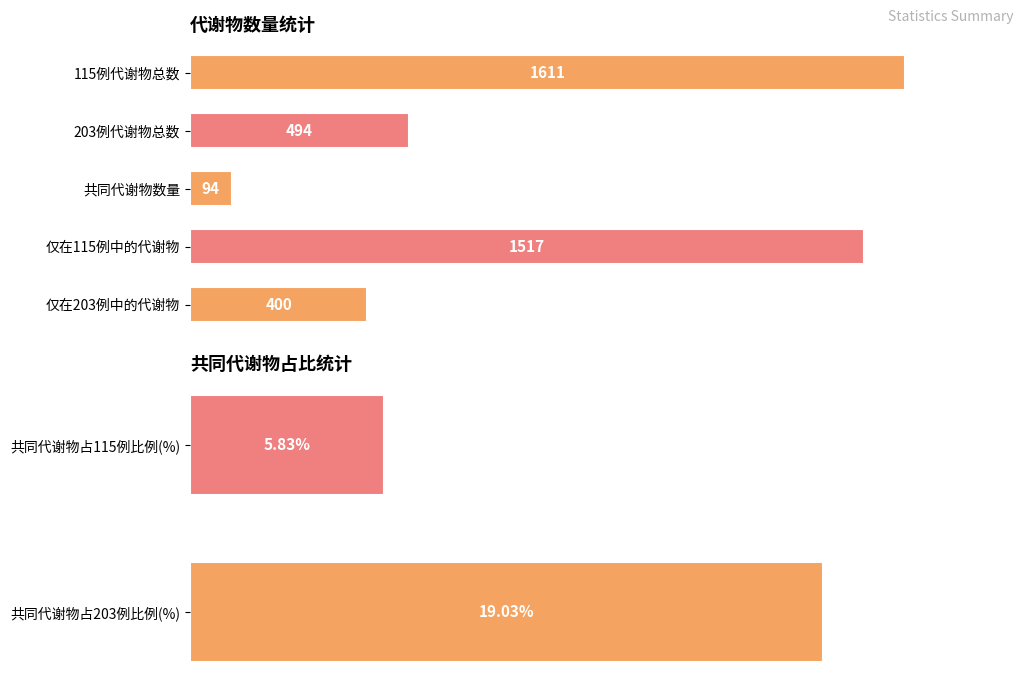

What is the average value?

591.6